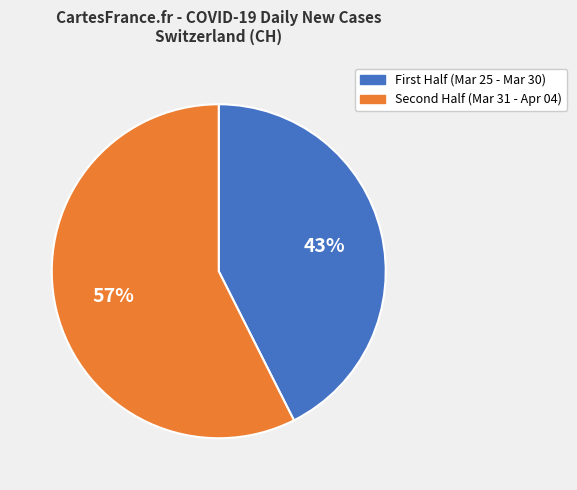

To the nearest percent, what is the average slice percentage?

50%